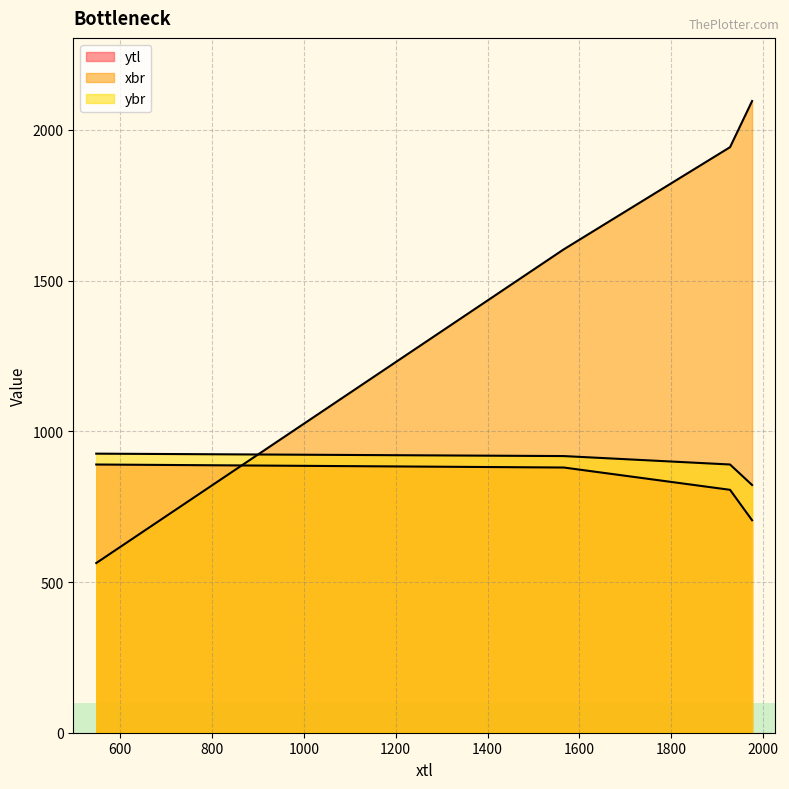

How many lines are shown in the chart?

3